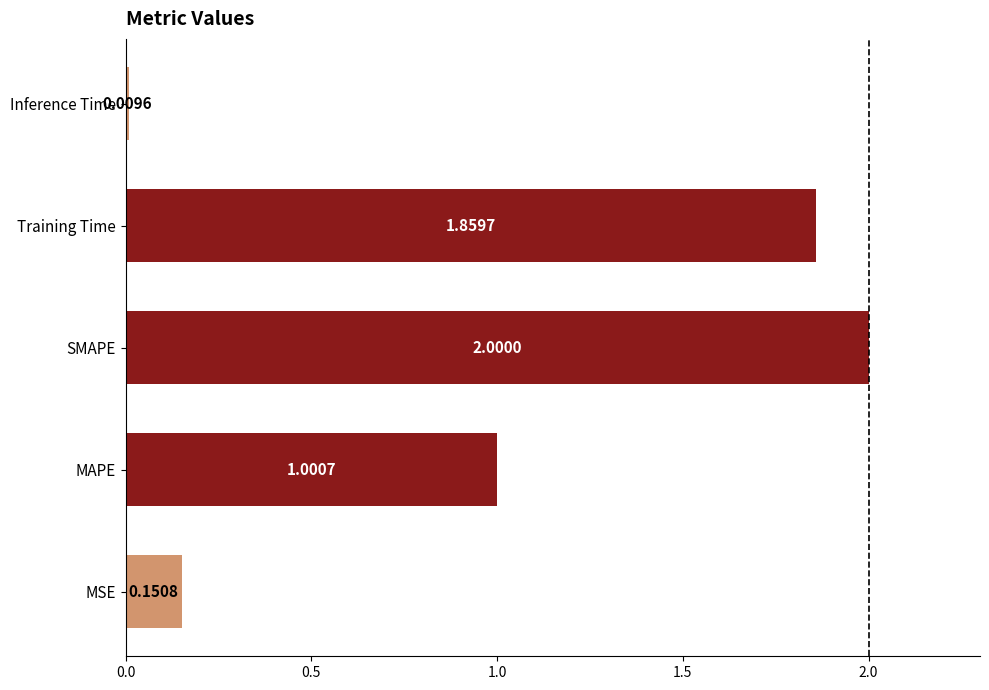

Count the number of values greater than 1.

3